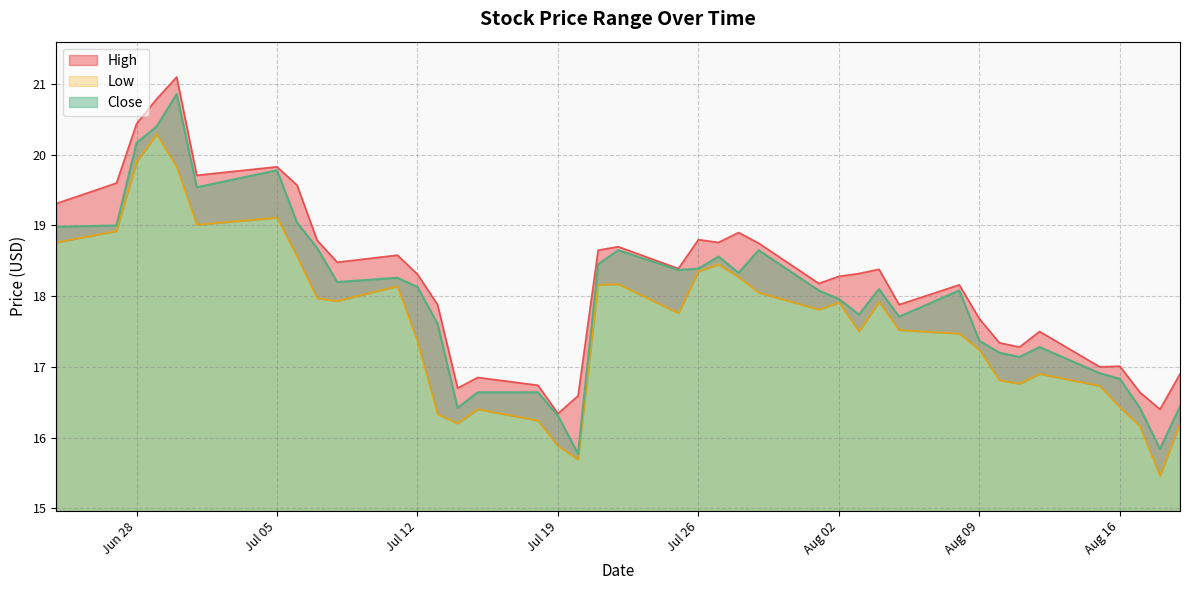

What is the label of the 17th point from the right?

2016-07-28